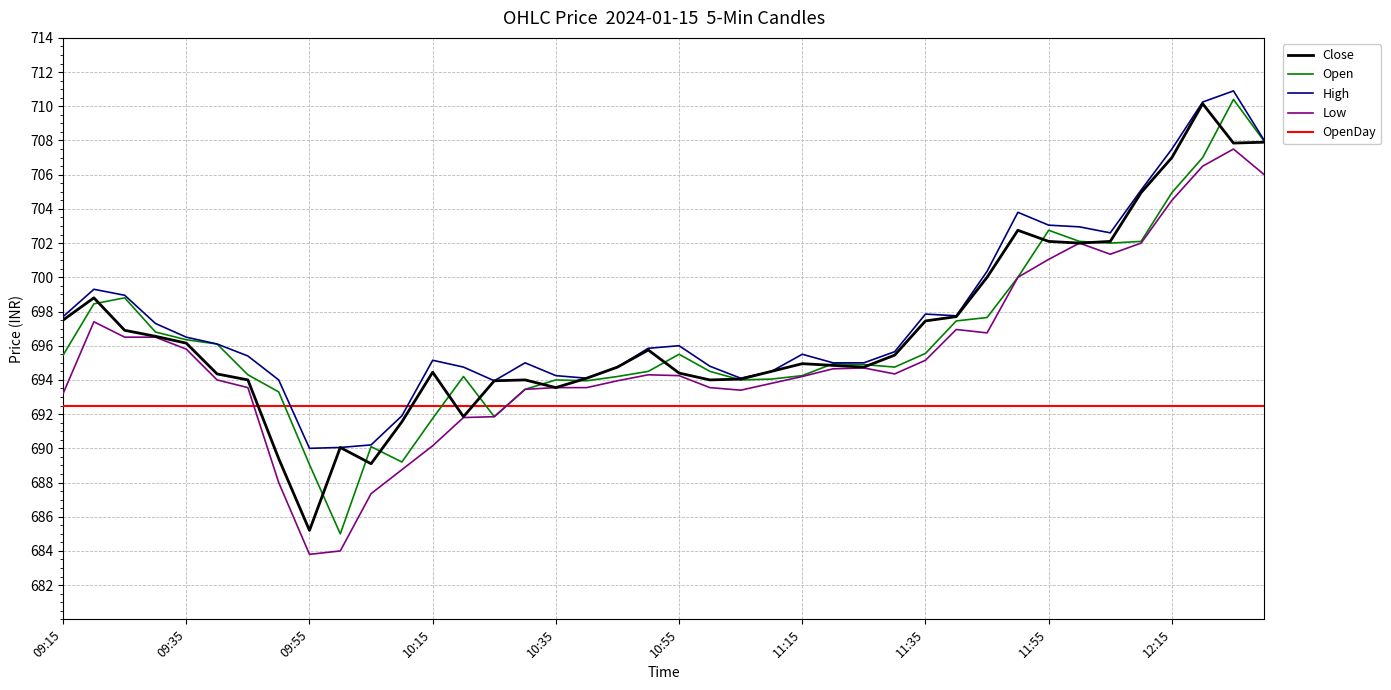

What is the maximum value for High?

710.9